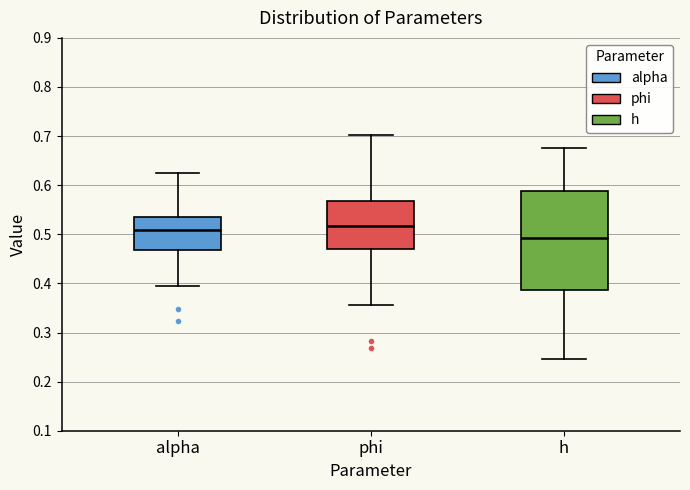

Comparing the boxes themselves (not the whiskers), which one is the tallest?

h